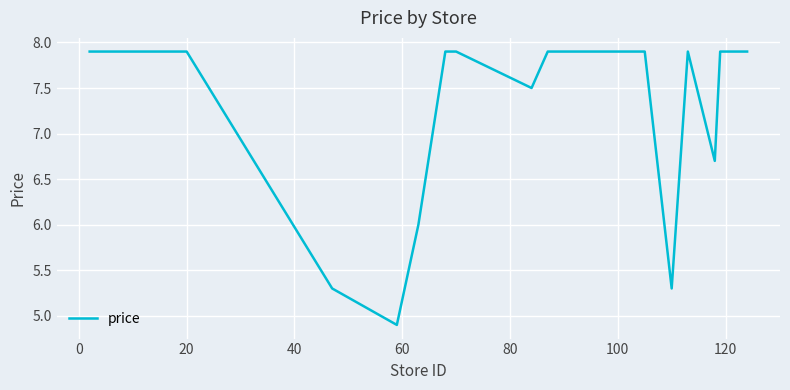

Reading left to right, extract all data points from this chart.

7.9	7.9	7.9	5.3	4.9	6.0	7.9	7.9	7.5	7.9	7.9	7.9	7.9	5.3	7.9	6.7	7.9	7.9	7.9	7.9